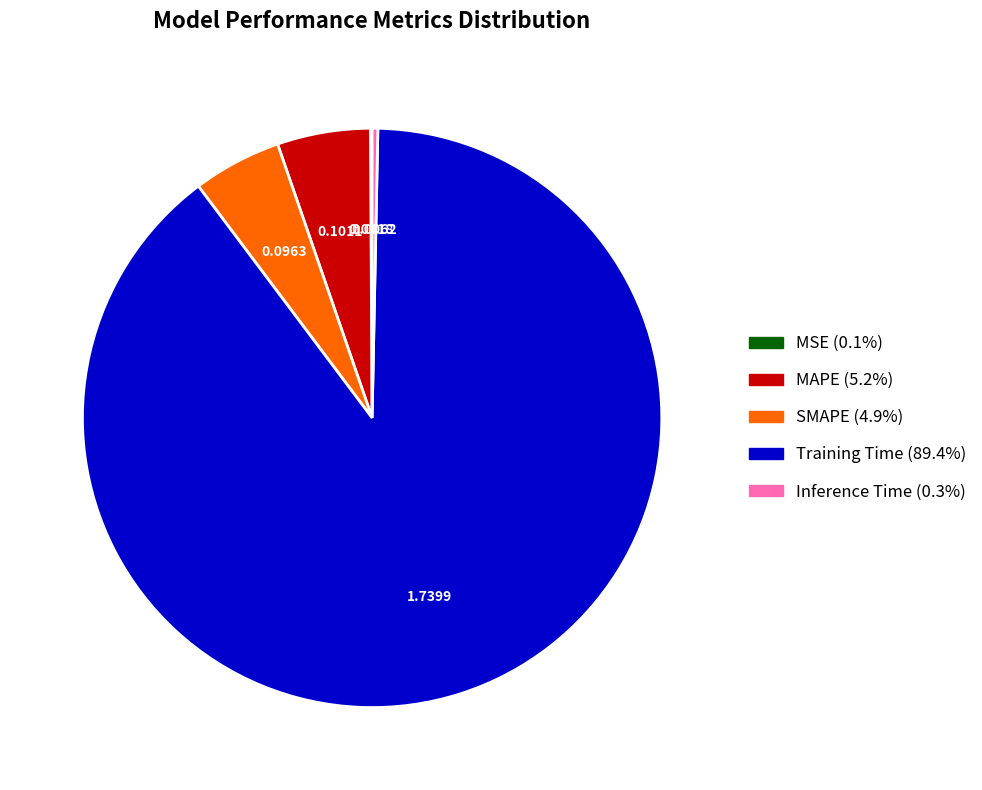

Does any single category account for the majority?

Yes